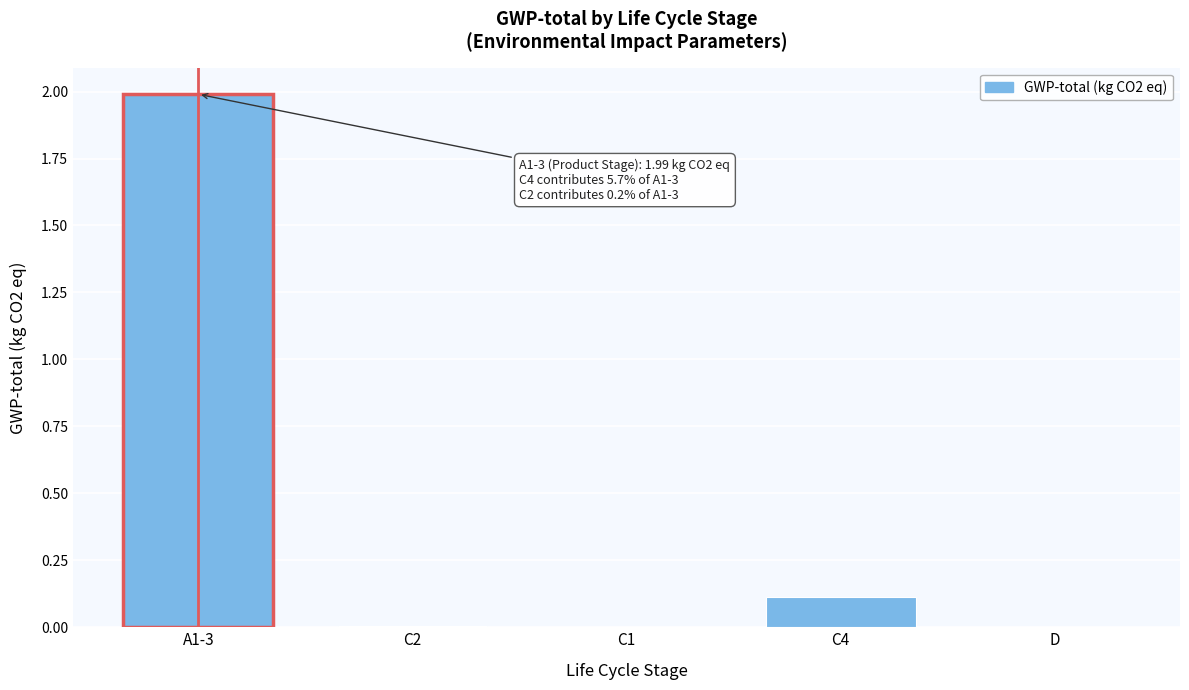

Between C1 and C4, which is larger?

C4